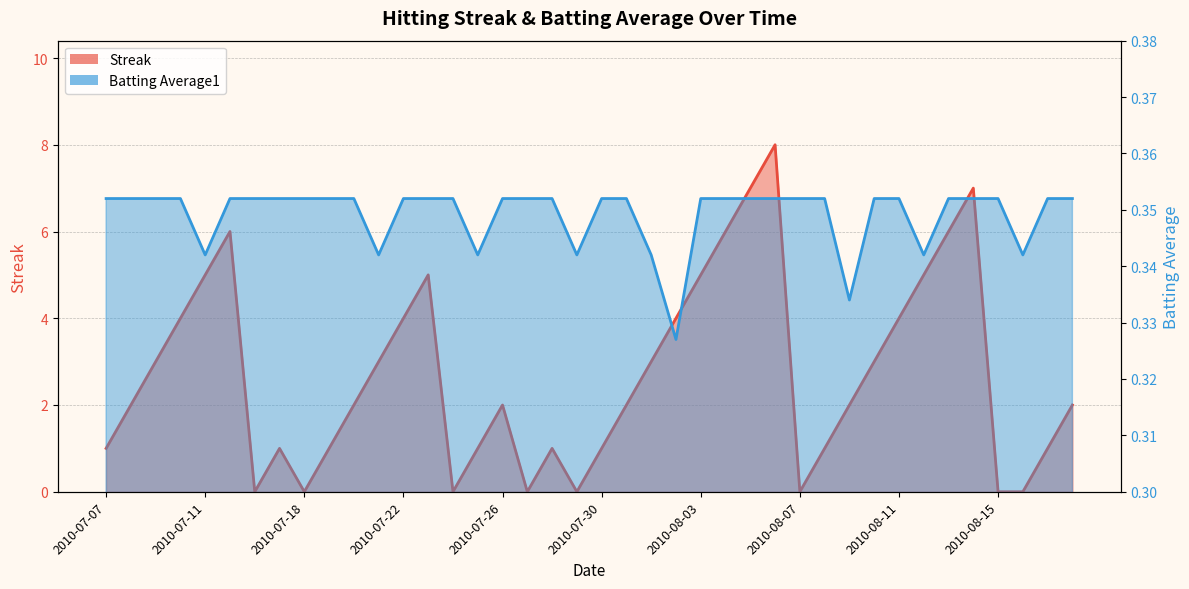

How many interior local valleys does the Batting Average1 series have?

8